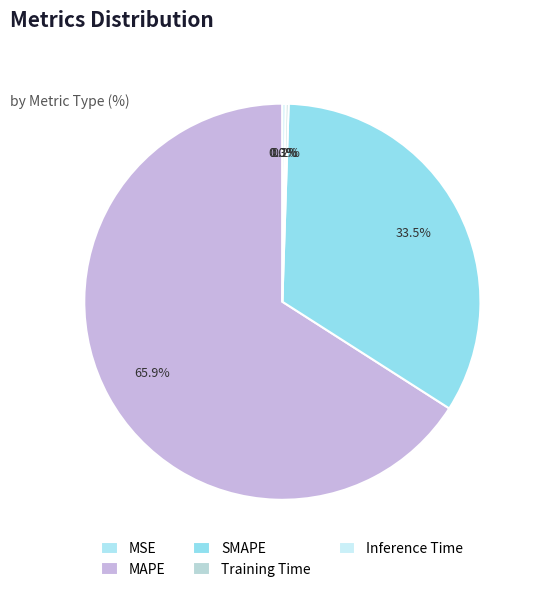

Rank the categories by value from highest to lowest.

MAPE, SMAPE, Inference Time, Training Time, MSE